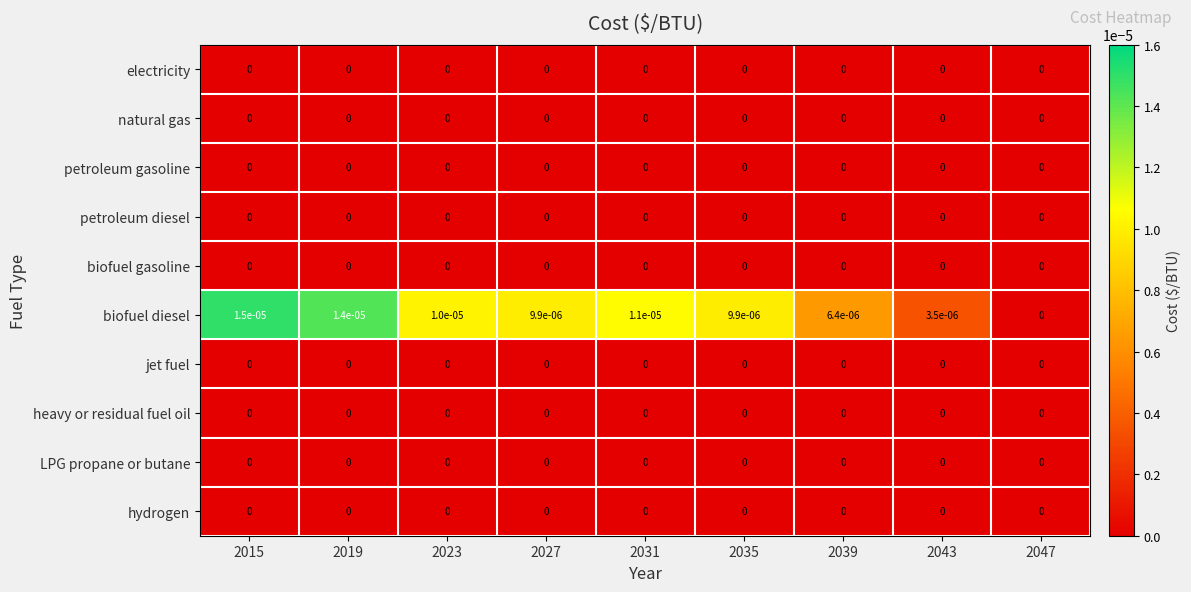

Is it true that hydrogen equals 0.0 at 2023?

True